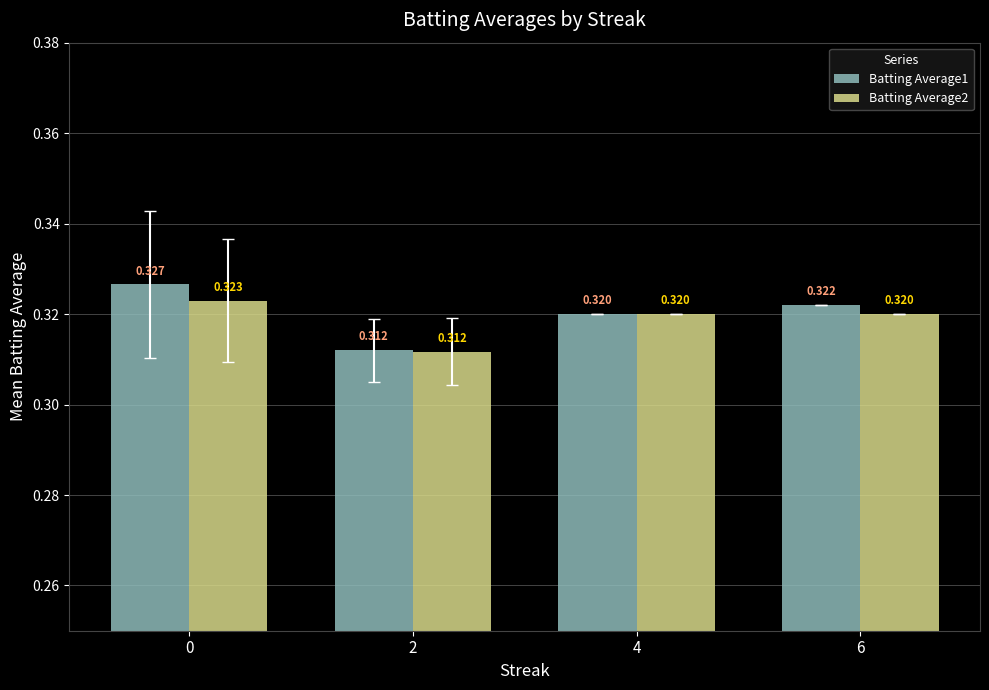

Is the value of Batting Average1 at 0 greater than the value of Batting Average2 at 0?

Yes